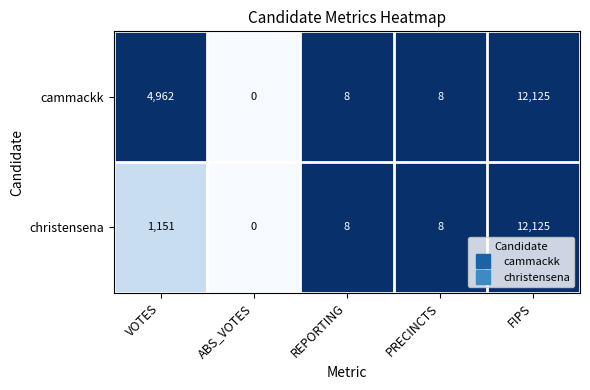

Reading left to right, transcribe all the data shown in this chart.

cammackk: 4962	0	8	8	12125
christensena: 1151	0	8	8	12125